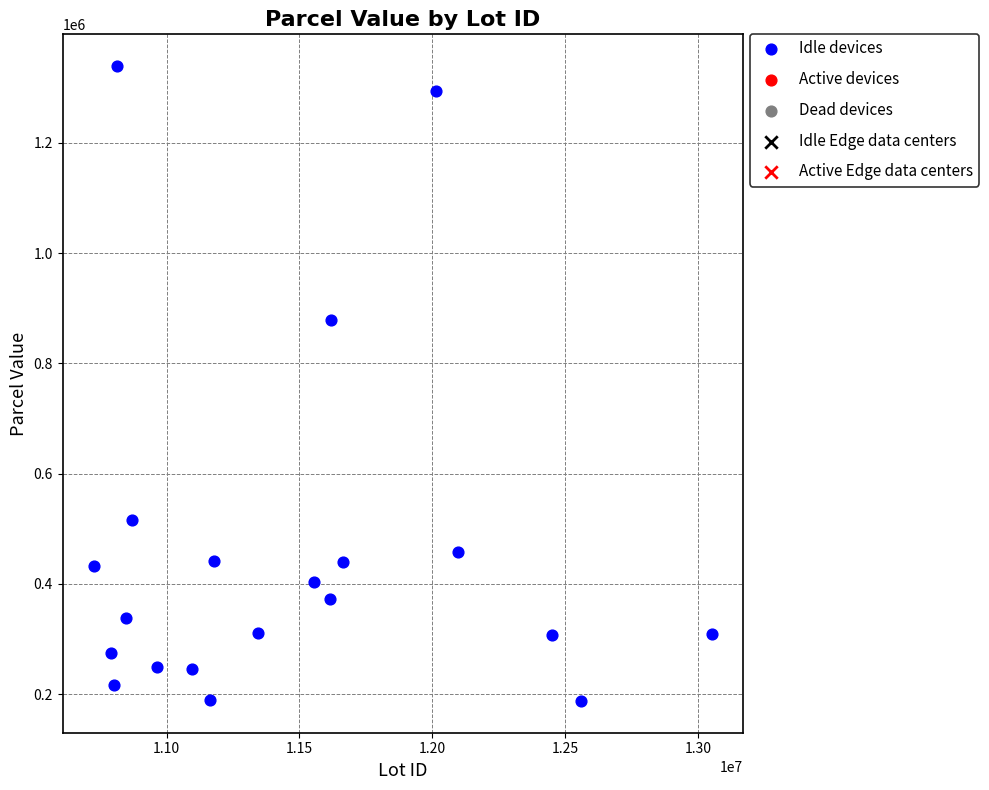

What Y value in the scatter plot is closest to 763494?

877864.3